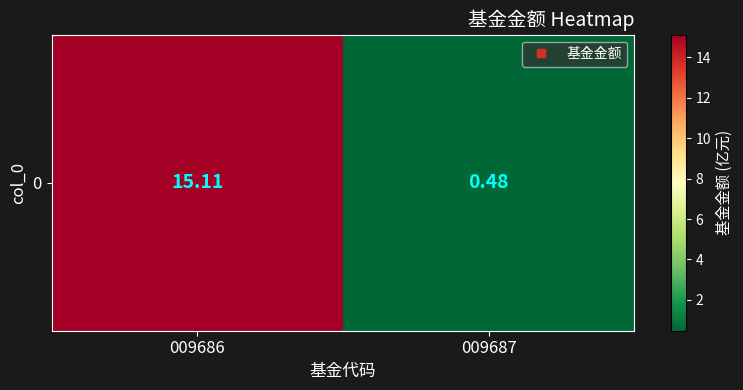

What is the sum of all values?

15.6